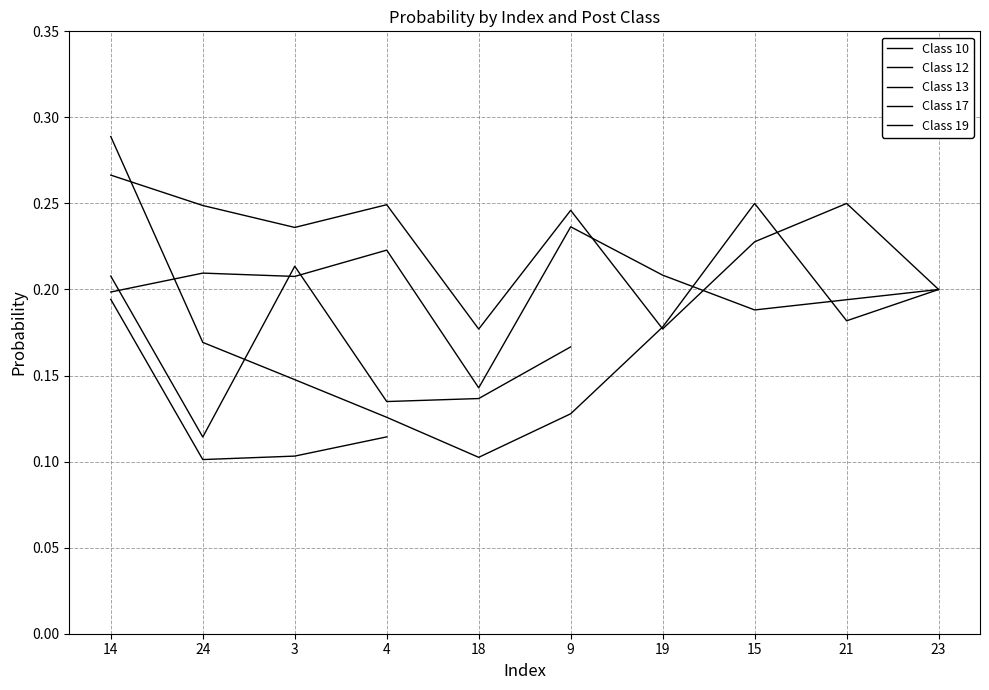

How many distinct data groups are displayed?

5